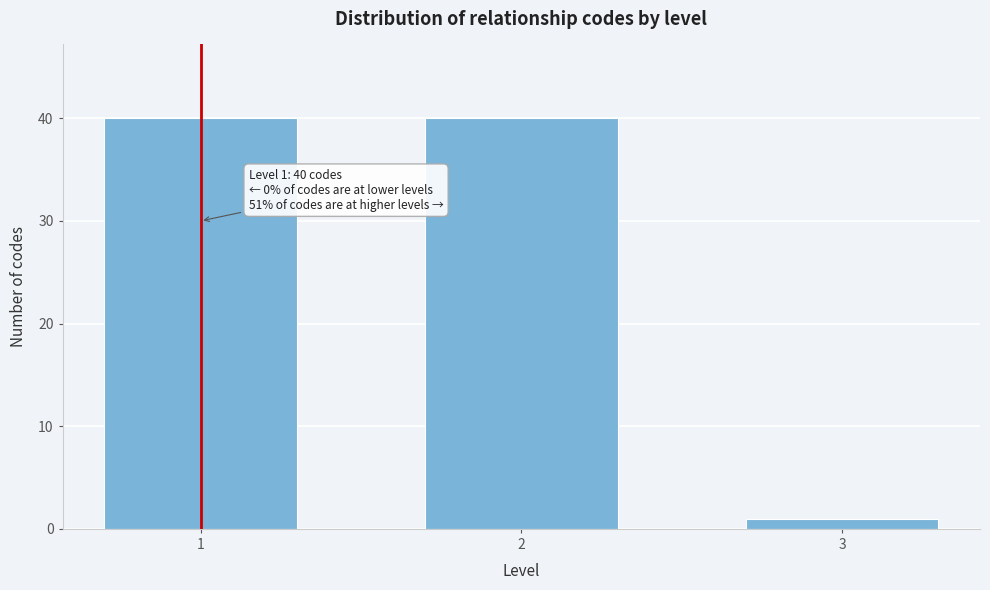

Reading right to left, transcribe all the data shown in this chart.

1	40	40